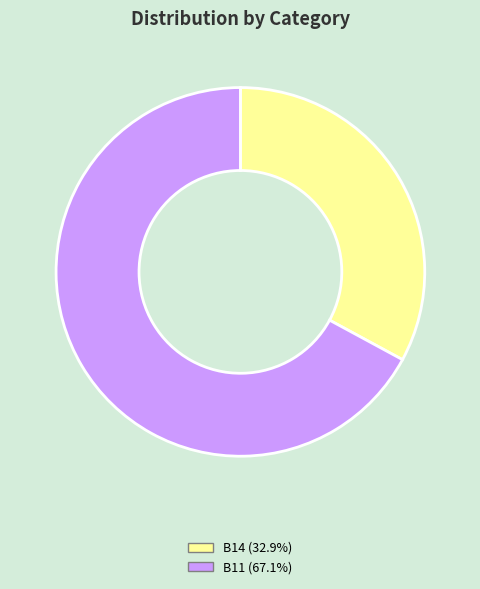

Is there any slice that represents more than half of the pie?

Yes